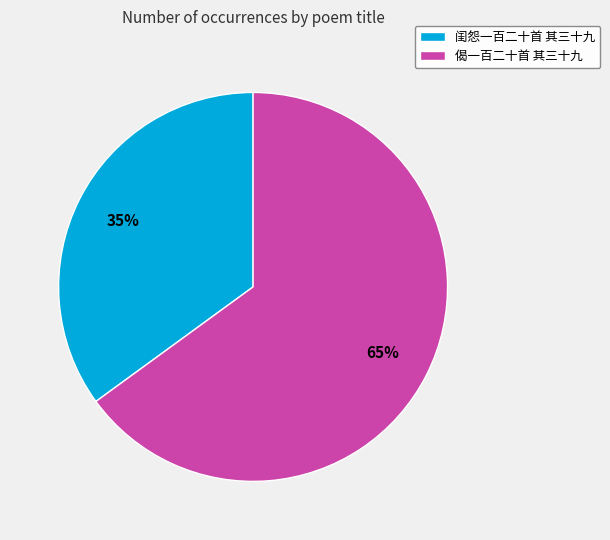

Combined, do 闺怨一百二十首 其三十九 and 偈一百二十首 其三十九 account for over 50%?

Yes